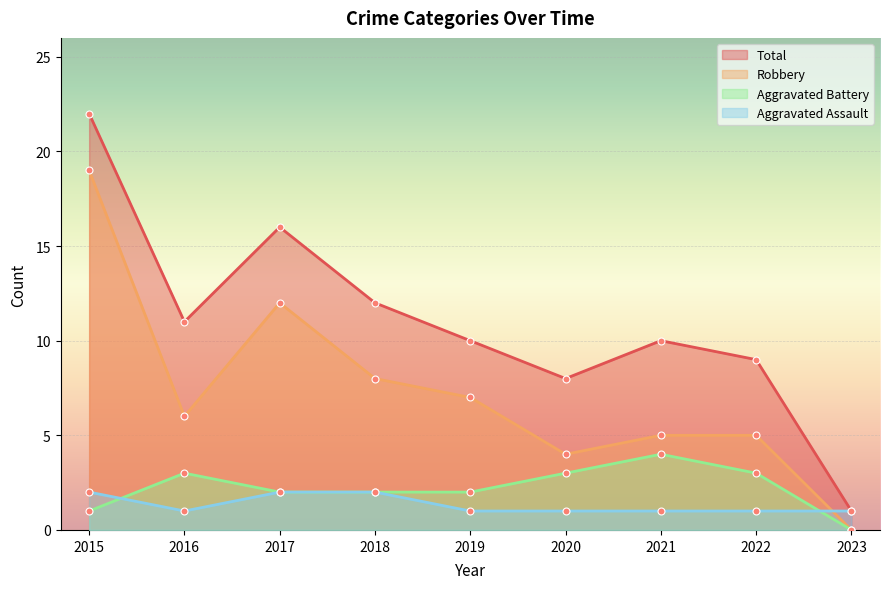

How many categories are shown in the chart?

9